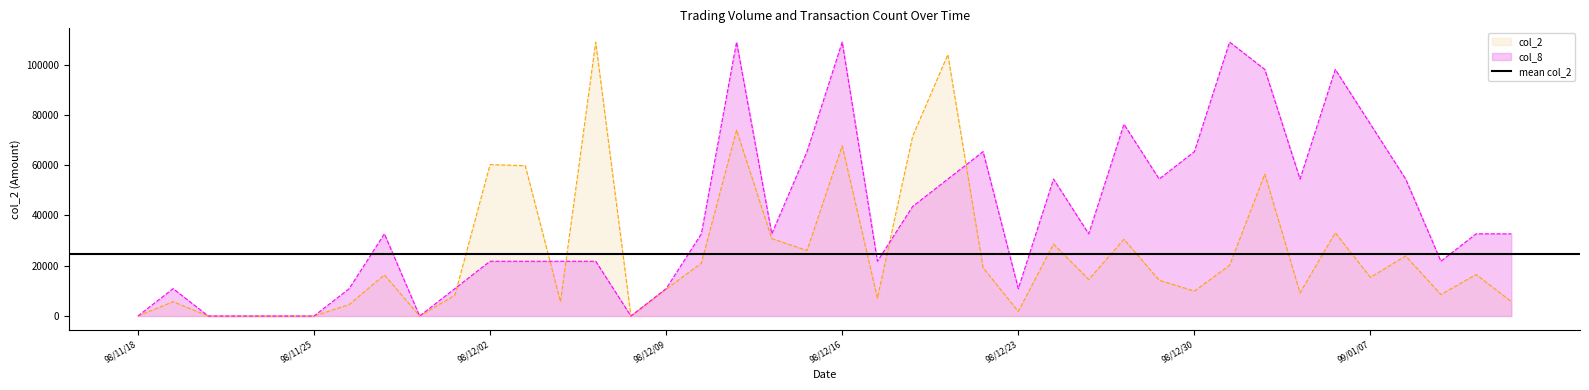

Does the chart have visible grid lines?

No